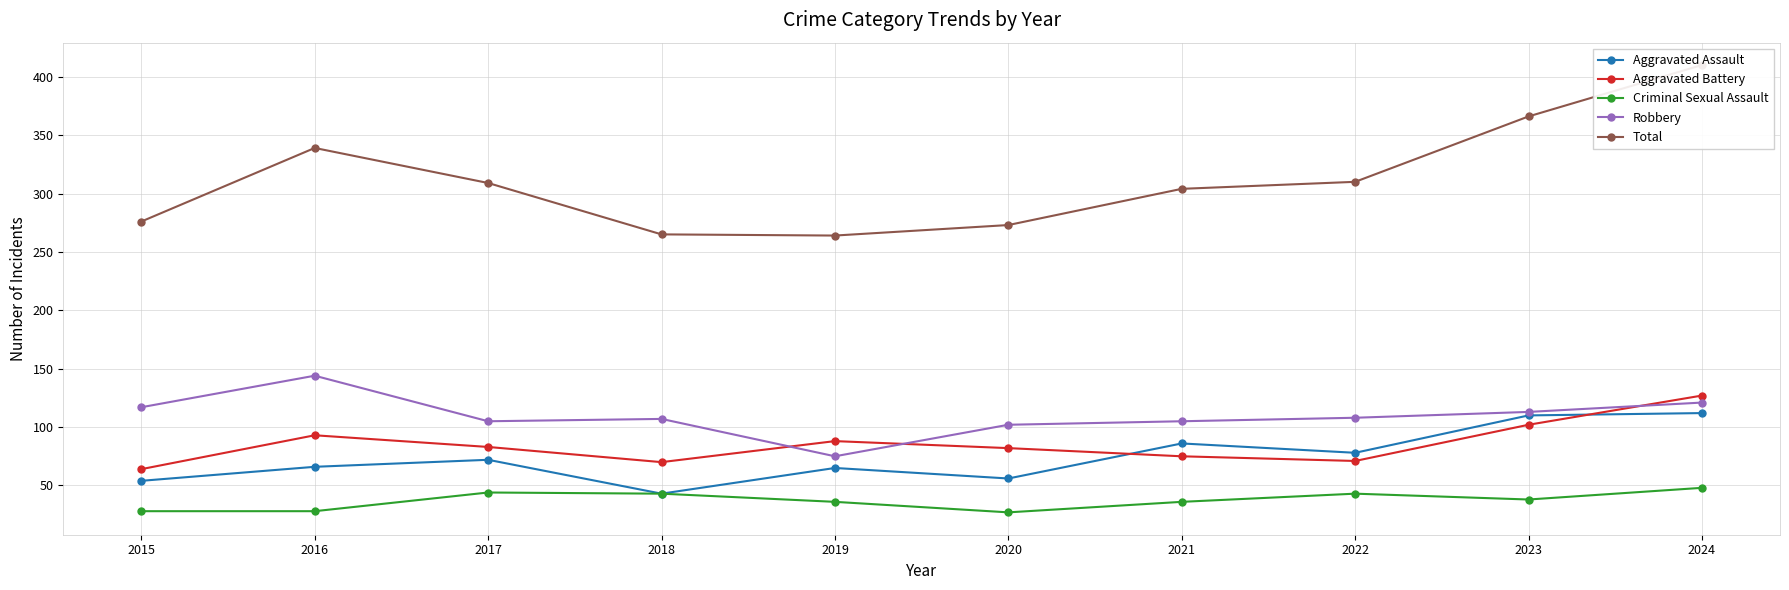

What are all the series names shown in the legend?

Aggravated Assault, Aggravated Battery, Criminal Sexual Assault, Robbery, Total